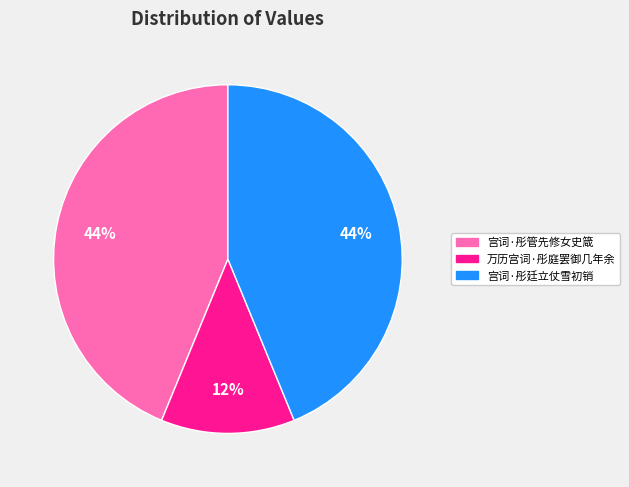

To the nearest percent, what is the combined percentage of 宫词·彤管先修女史箴 and 万历宫词·彤庭罢御几年余?

56%